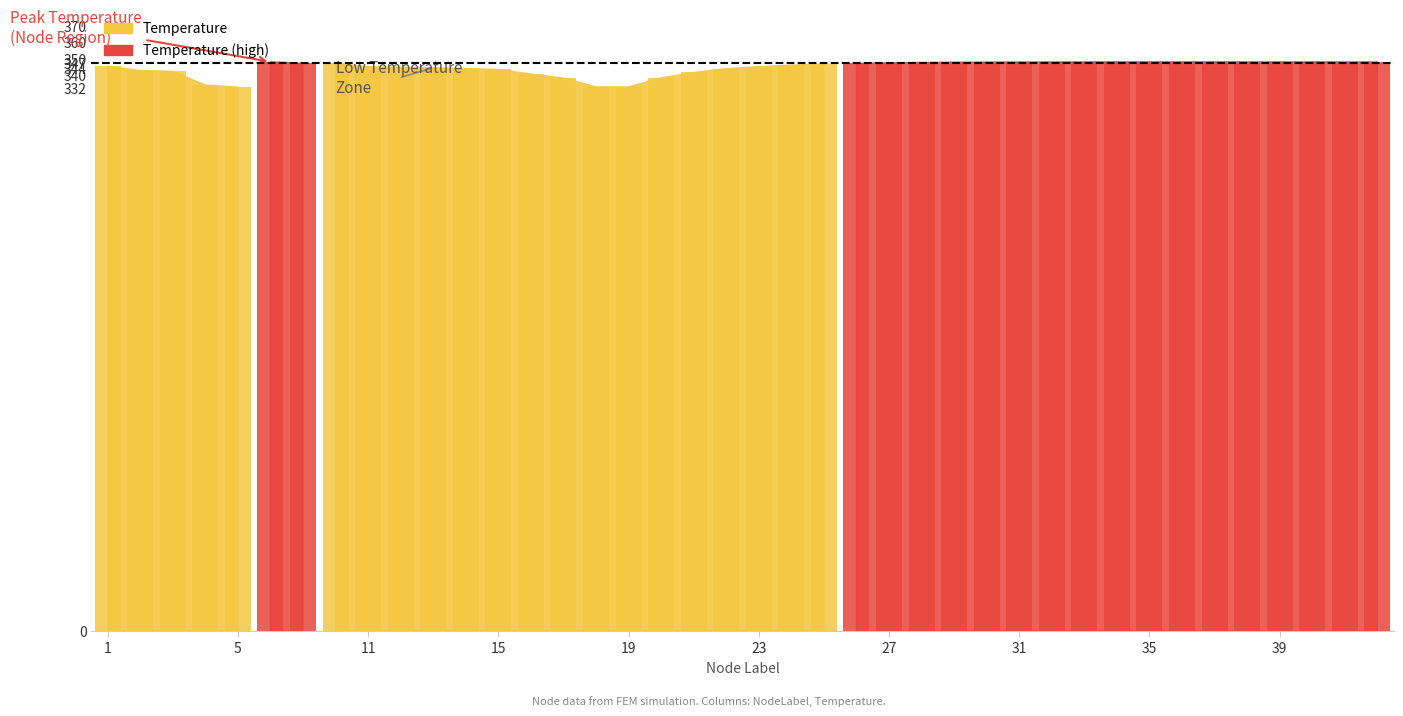

What is the sum of all values?

13775.2